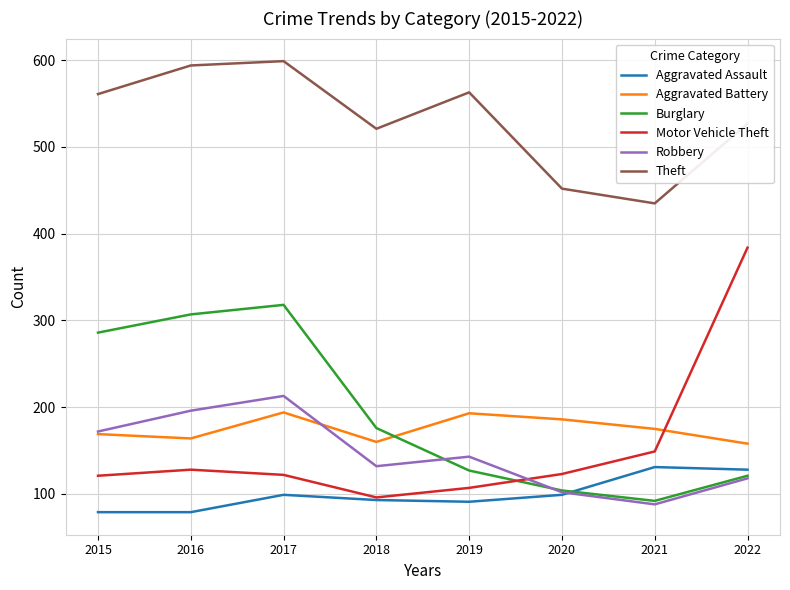

At which category is the sum across all series the highest?

2017